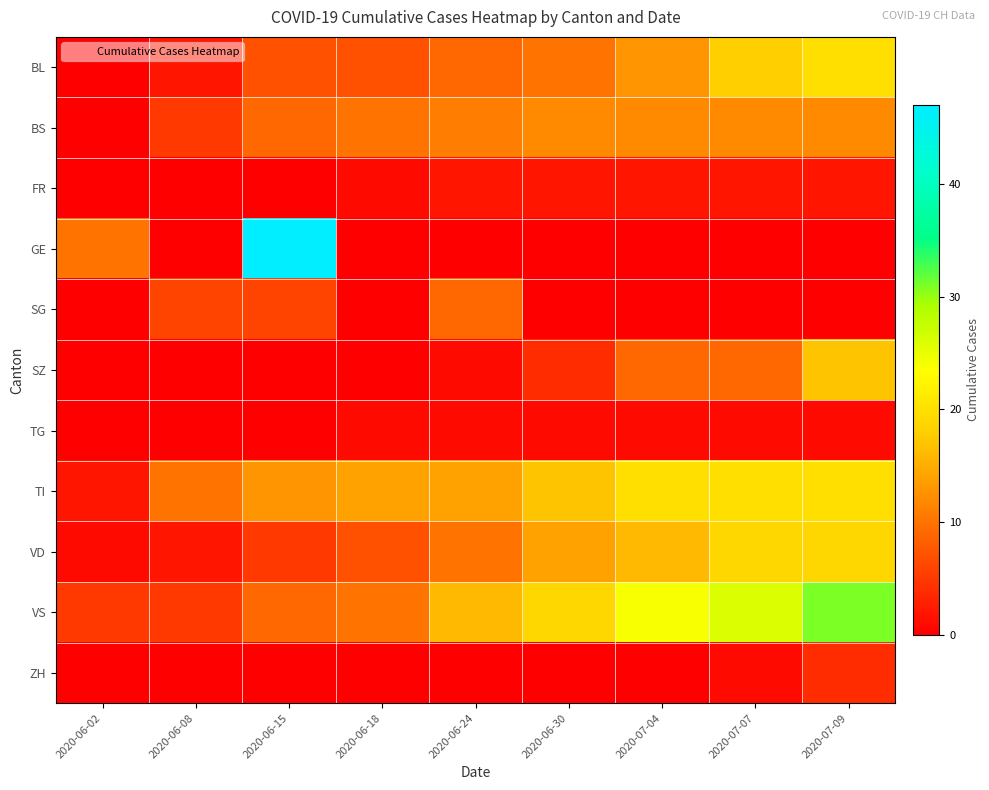

Reading right to left, extract all data points from this chart.

BL: 2020-07-09=20	2020-07-07=18	2020-07-04=13	2020-06-30=10	2020-06-24=9	2020-06-18=7	2020-06-15=7	2020-06-08=2	2020-06-02=0
BS: 2020-07-09=12	2020-07-07=12	2020-07-04=12	2020-06-30=12	2020-06-24=11	2020-06-18=10	2020-06-15=9	2020-06-08=5	2020-06-02=0
FR: 2020-07-09=2	2020-07-07=2	2020-07-04=2	2020-06-30=2	2020-06-24=2	2020-06-18=1	2020-06-15=0	2020-06-08=0	2020-06-02=0
GE: 2020-07-09=0	2020-07-07=0	2020-07-04=0	2020-06-30=0	2020-06-24=0	2020-06-18=0	2020-06-15=47	2020-06-08=0	2020-06-02=10
SG: 2020-07-09=0	2020-07-07=0	2020-07-04=0	2020-06-30=0	2020-06-24=9	2020-06-18=0	2020-06-15=6	2020-06-08=6	2020-06-02=0
SZ: 2020-07-09=17	2020-07-07=9	2020-07-04=9	2020-06-30=4	2020-06-24=1	2020-06-18=0	2020-06-15=0	2020-06-08=0	2020-06-02=0
TG: 2020-07-09=1	2020-07-07=1	2020-07-04=1	2020-06-30=1	2020-06-24=1	2020-06-18=1	2020-06-15=0	2020-06-08=0	2020-06-02=0
TI: 2020-07-09=20	2020-07-07=20	2020-07-04=20	2020-06-30=17	2020-06-24=14	2020-06-18=14	2020-06-15=13	2020-06-08=10	2020-06-02=2
VD: 2020-07-09=19	2020-07-07=19	2020-07-04=16	2020-06-30=14	2020-06-24=10	2020-06-18=7	2020-06-15=5	2020-06-08=2	2020-06-02=1
VS: 2020-07-09=31	2020-07-07=26	2020-07-04=24	2020-06-30=19	2020-06-24=16	2020-06-18=10	2020-06-15=9	2020-06-08=5	2020-06-02=5
ZH: 2020-07-09=4	2020-07-07=1	2020-07-04=0	2020-06-30=0	2020-06-24=0	2020-06-18=0	2020-06-15=0	2020-06-08=0	2020-06-02=0